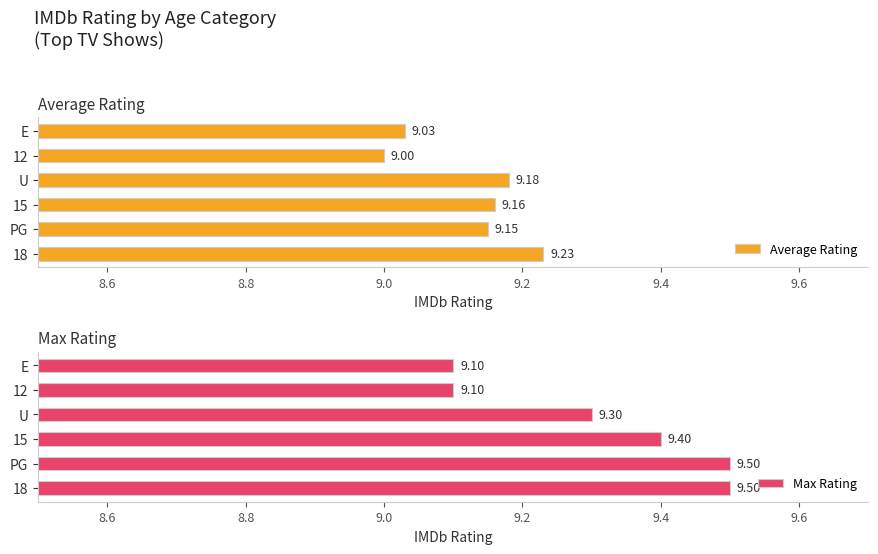

What is the sum of the Max Rating values at PG and U?

18.8